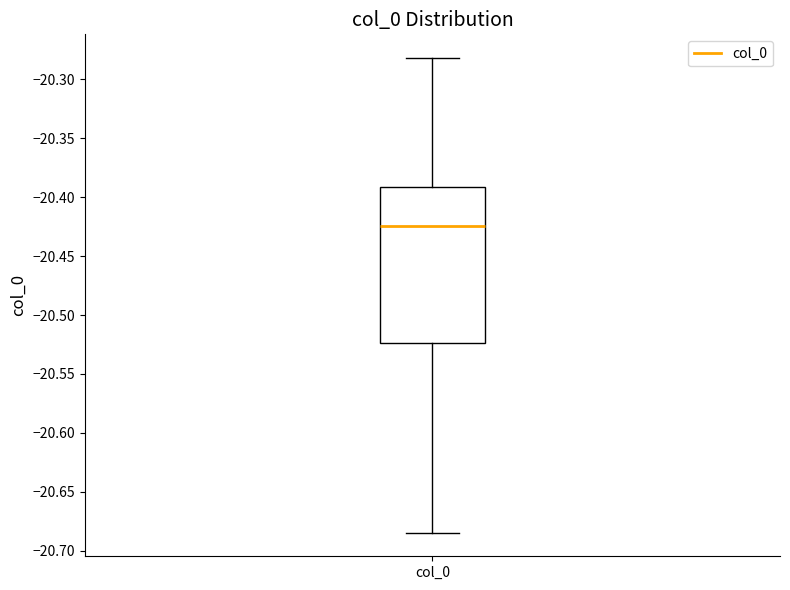

Transcribe this box plot: give where the median line is, the range the box spans, and where the two whiskers end, as read against the y-axis. The values are not printed on the chart, so give them approximately, as read against the axis.

median -20.425, box -20.525 to -20.390, whiskers -20.685 to -20.280